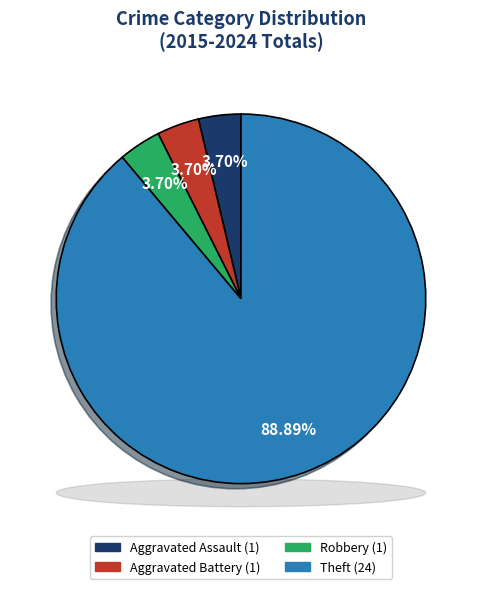

Which category has the smallest portion of the pie?

Aggravated Assault